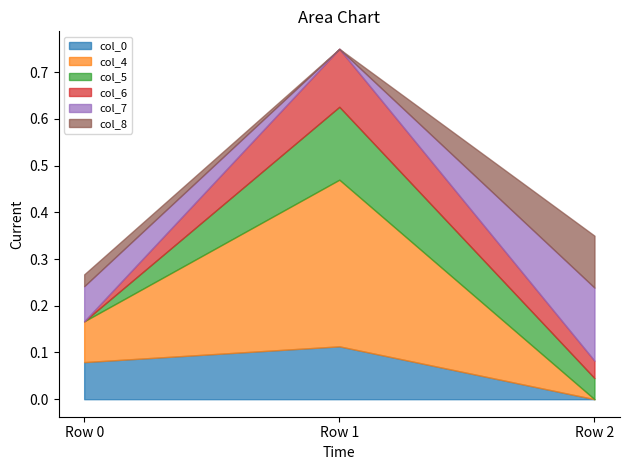

Reading left to right, extract all data points from this chart.

col_0: 0.1	0.1	-0.0
col_4: 0.1	0.4	-0.0
col_5: 0.0	0.2	0.0
col_6: 0.0	0.1	0.0
col_7: 0.1	-0.0	0.2
col_8: 0.0	-0.0	0.1